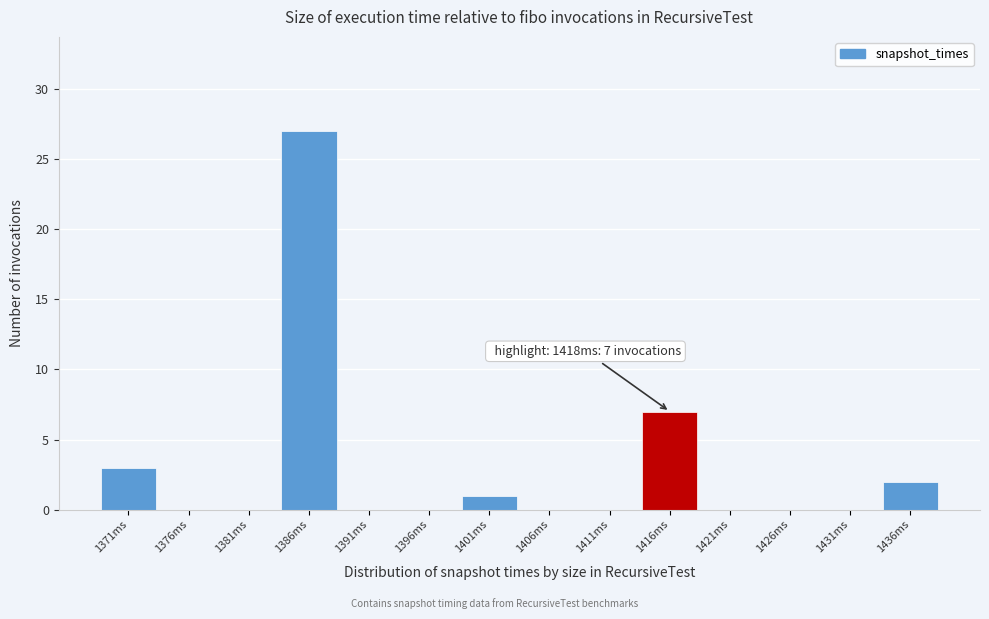

Over which range of the x-axis is the bar tallest?

1383.5 to 1388.5